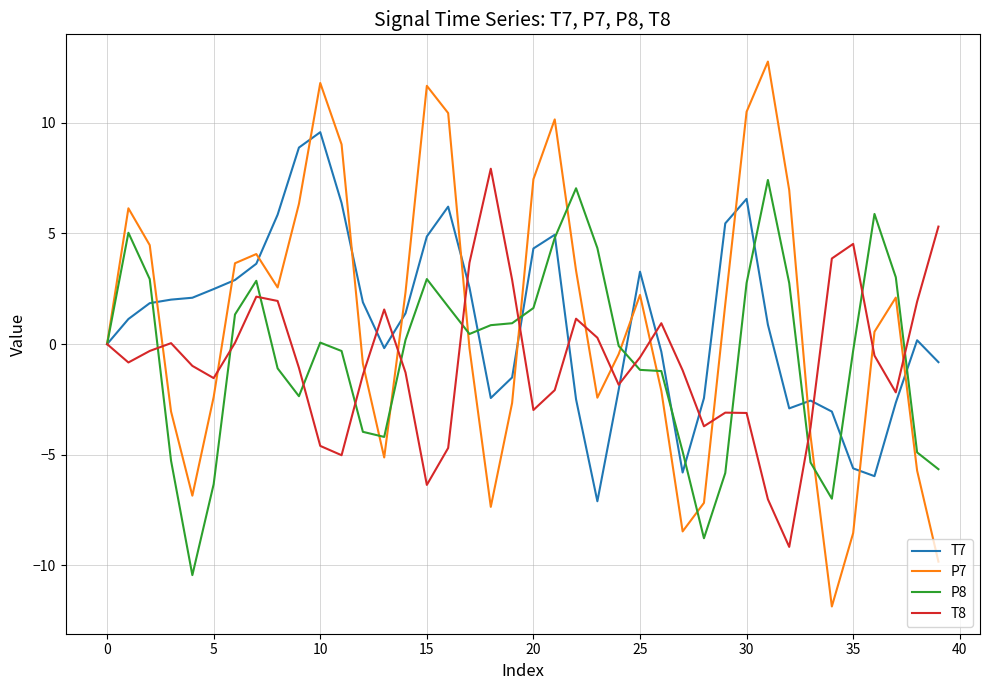

What is the smallest value displayed?

-11.9